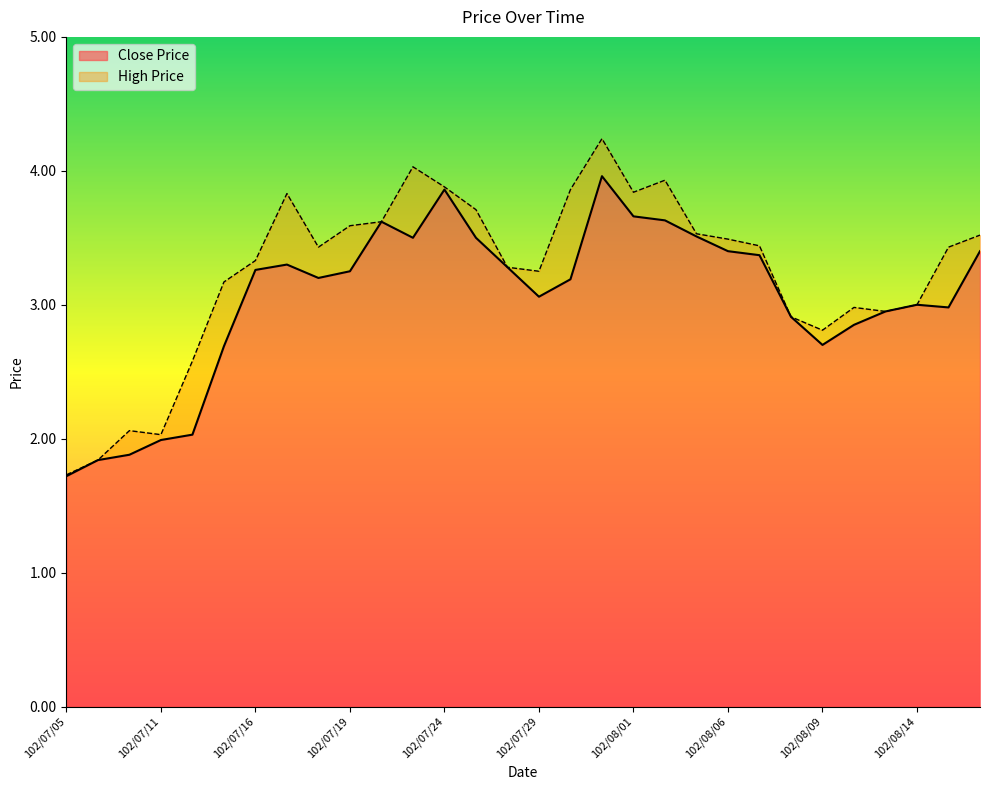

Reading left to right, list all the values displayed in this chart.

Close Price: 1.7	1.8	1.9	2.0	2.0	2.7	3.3	3.3	3.2	3.2	3.6	3.5	3.9	3.5	3.3	3.1	3.2	4.0	3.7	3.6	3.5	3.4	3.4	2.9	2.7	2.9	3.0	3.0	3.0	3.4
High Price: 1.7	1.8	2.1	2.0	2.6	3.2	3.3	3.8	3.4	3.6	3.6	4.0	3.9	3.7	3.3	3.2	3.9	4.2	3.8	3.9	3.5	3.5	3.4	2.9	2.8	3.0	3.0	3.0	3.4	3.5